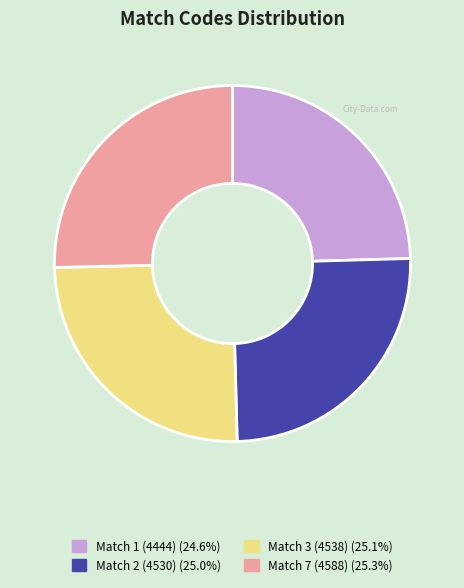

The Match 1 (4444) slice represents 39% of the pie. True or false?

False